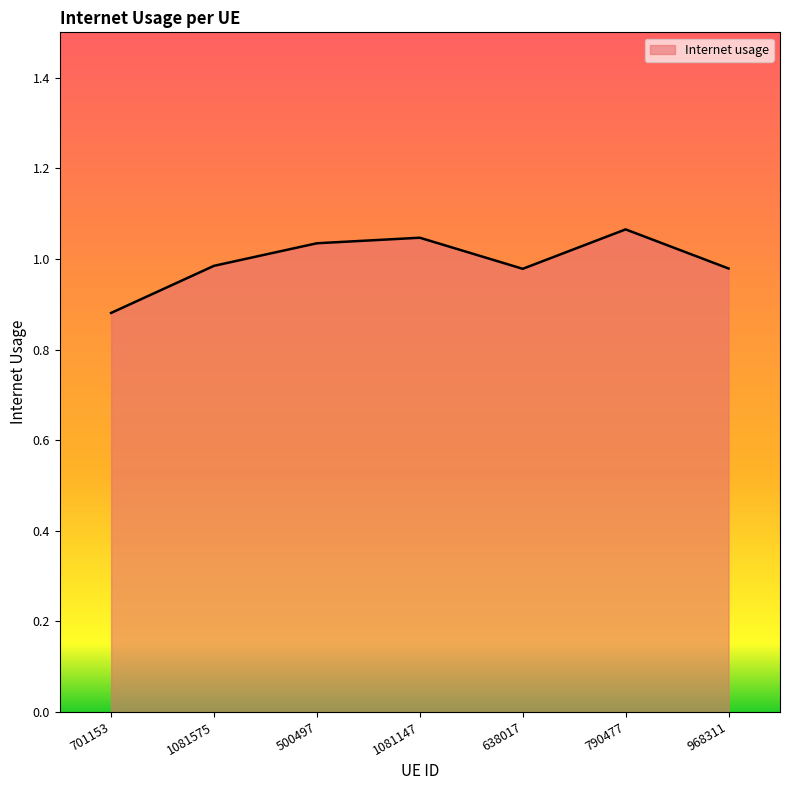

At which label is the value closest to 0?

701153